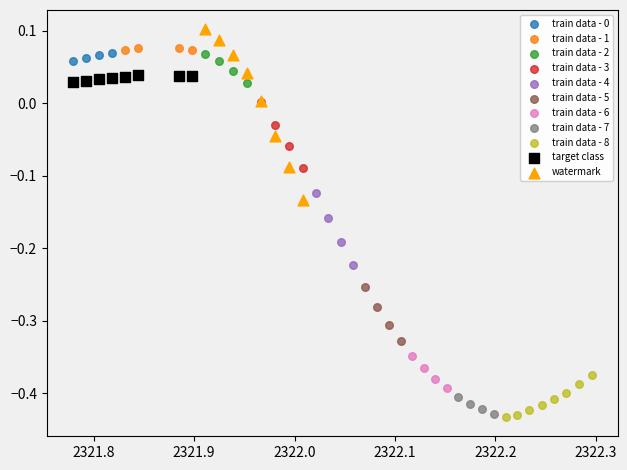

Which series has the widest spread of Y values?

watermark